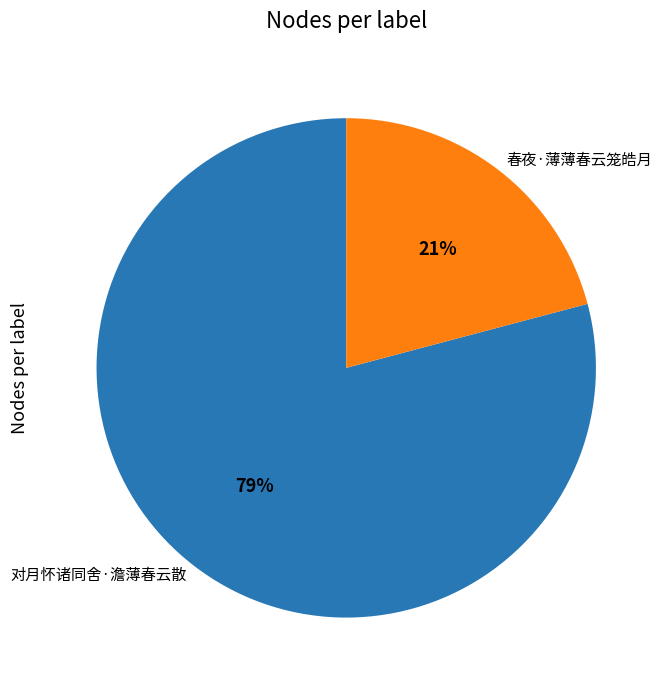

What is the ratio of the value at 春夜·薄薄春云笼皓月 to the value at 对月怀诸同舍·澹薄春云散?

0.3